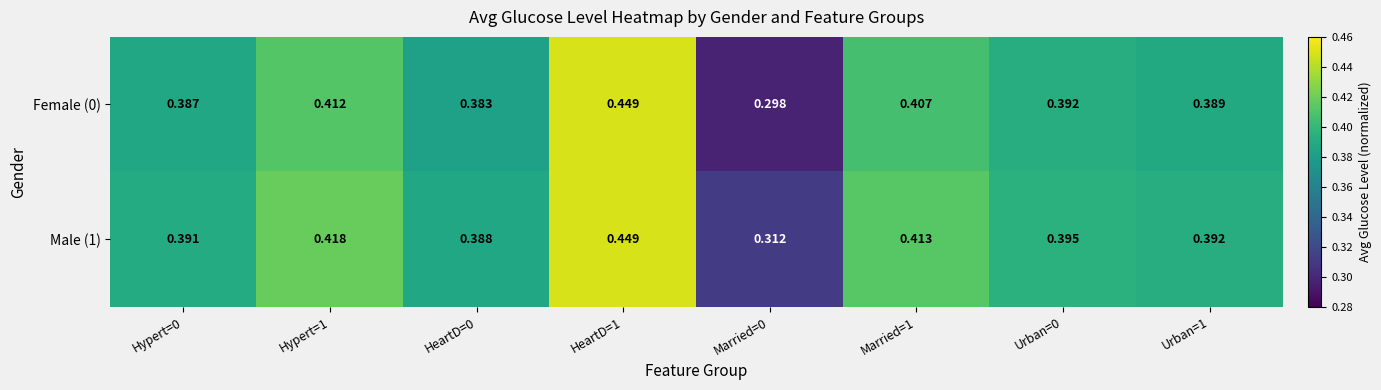

Is the value of Male (1) at Married=1 greater than the value of Female (0) at Hypert=1?

Yes